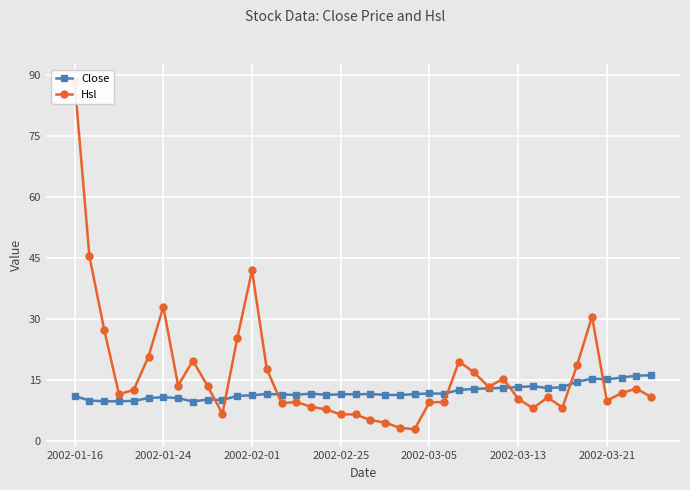

How many times do Hsl and Close cross each other?

7